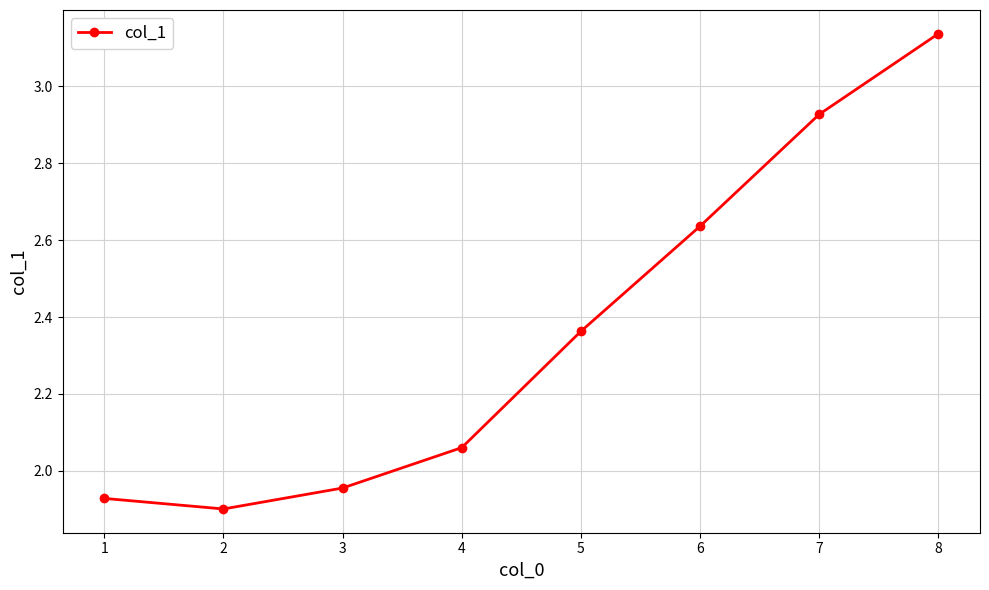

How many points are lower than both their immediate neighbors (excluding endpoints)?

1